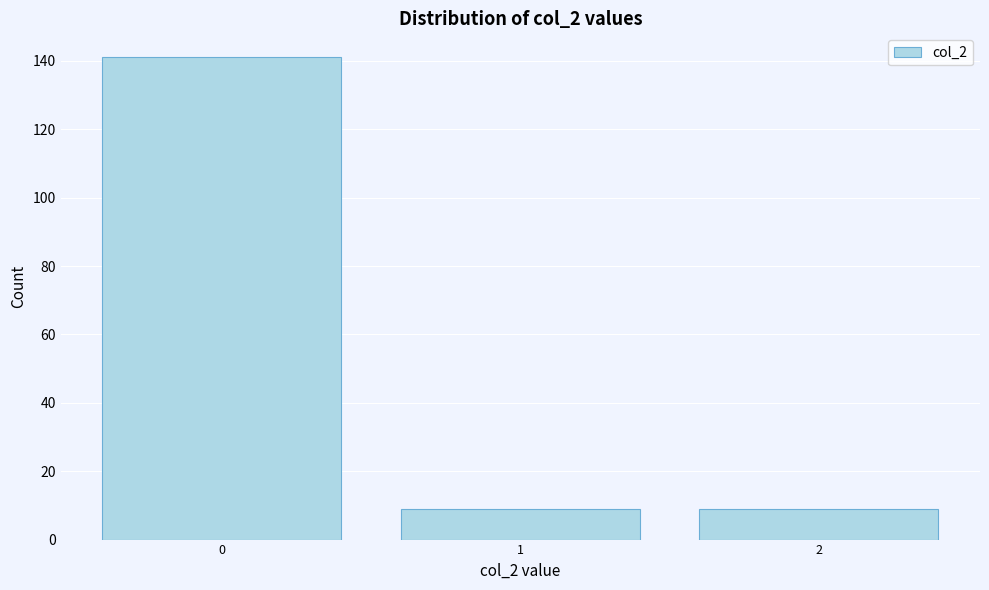

Reading right to left, extract all data points from this chart.

2=9	1=9	0=141